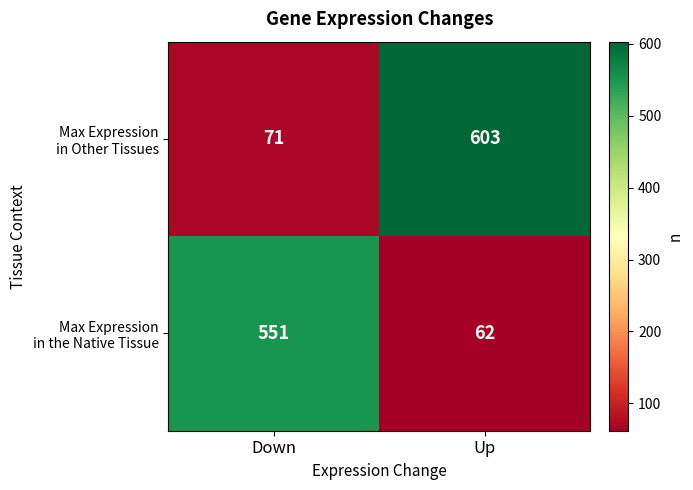

At which category is the sum across all series the highest?

Up